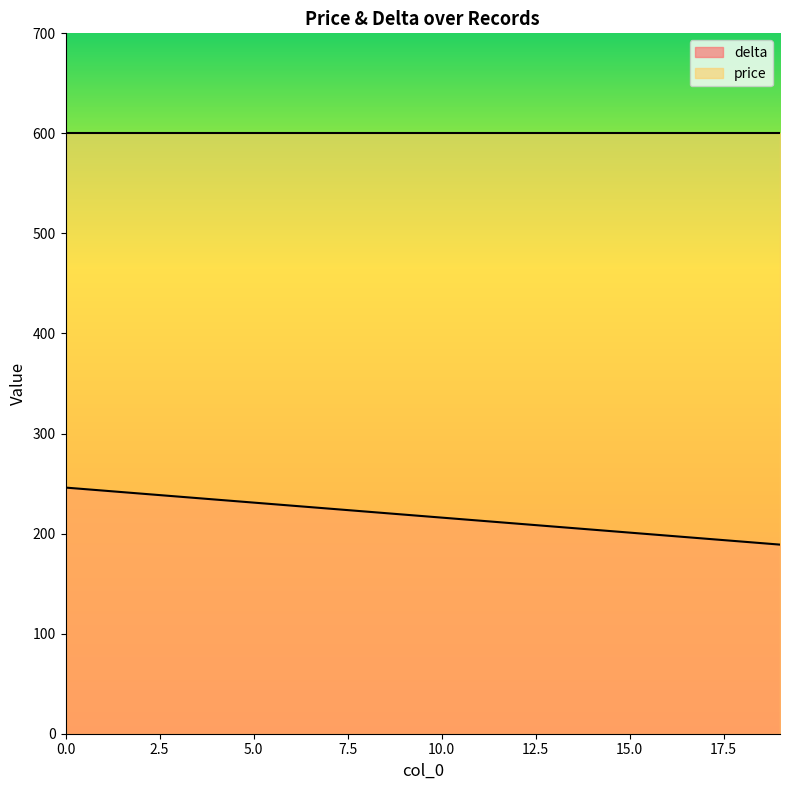

What is the change in value from 10 to 18?

-24